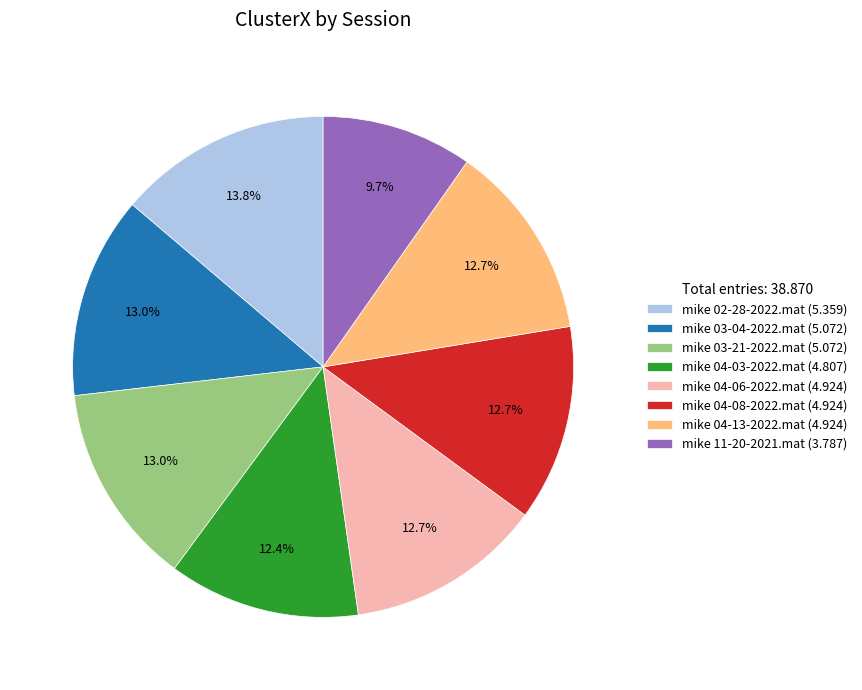

What portion of the pie excludes mike 03-04-2022.mat (5.072)?

87.0%